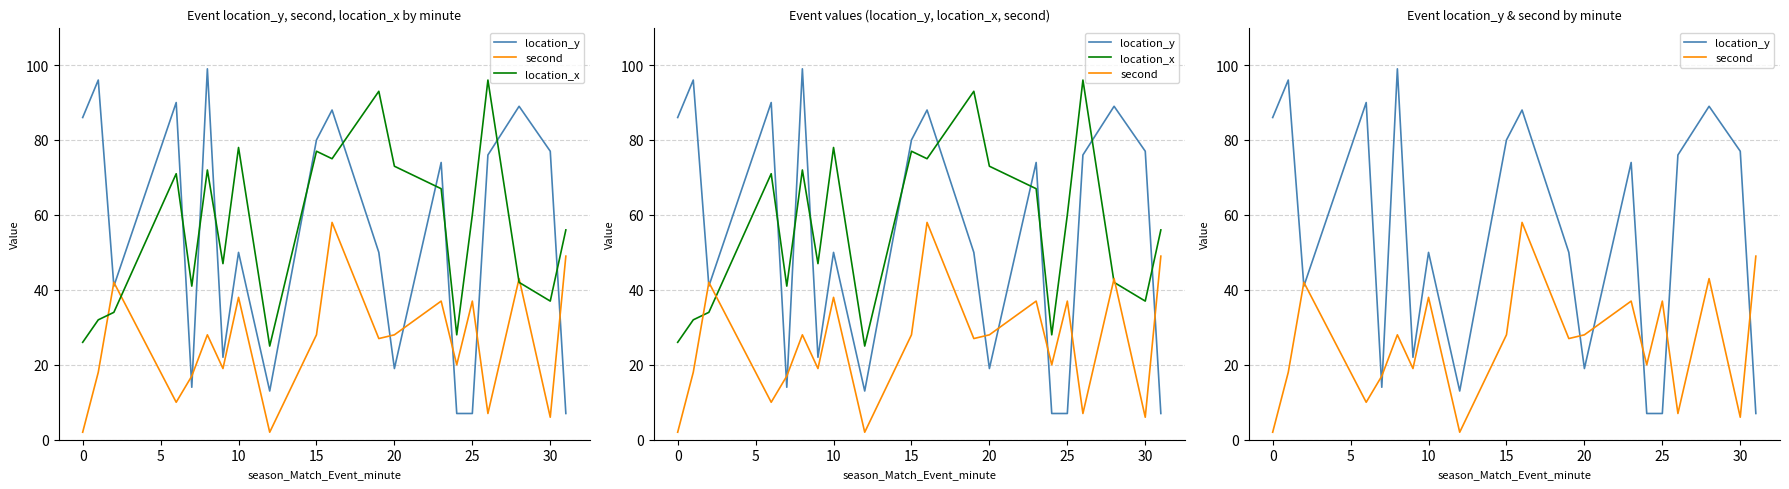

How many intersections are there between location_y and second?

9